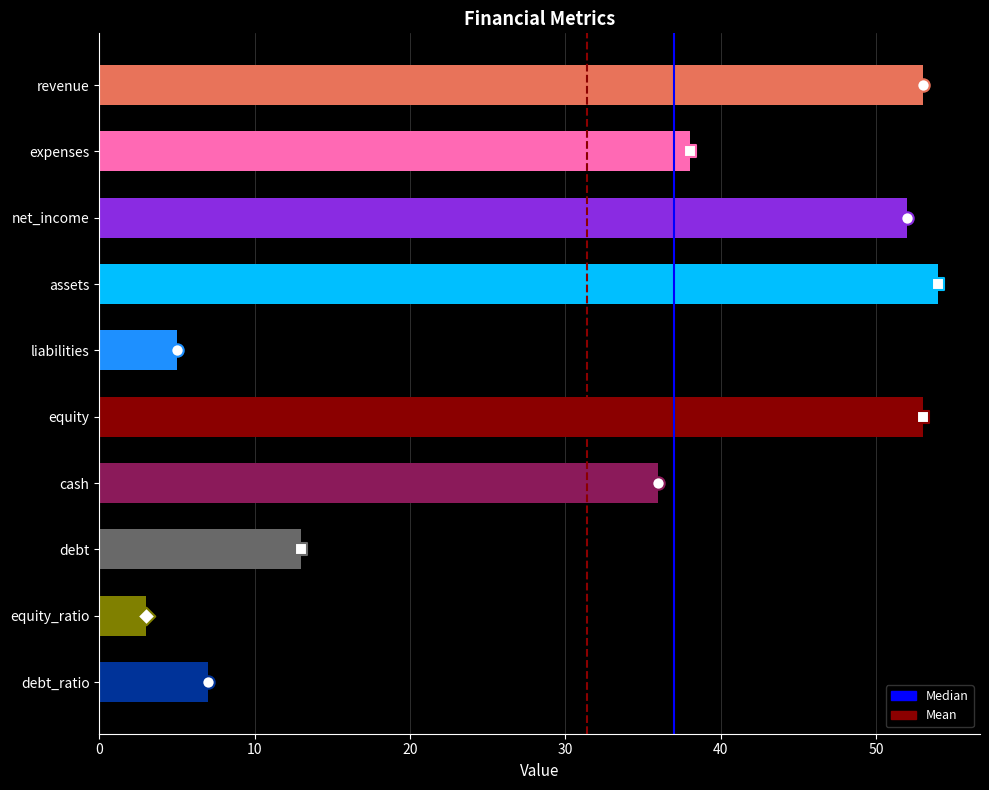

Which has a higher value, equity or debt?

equity